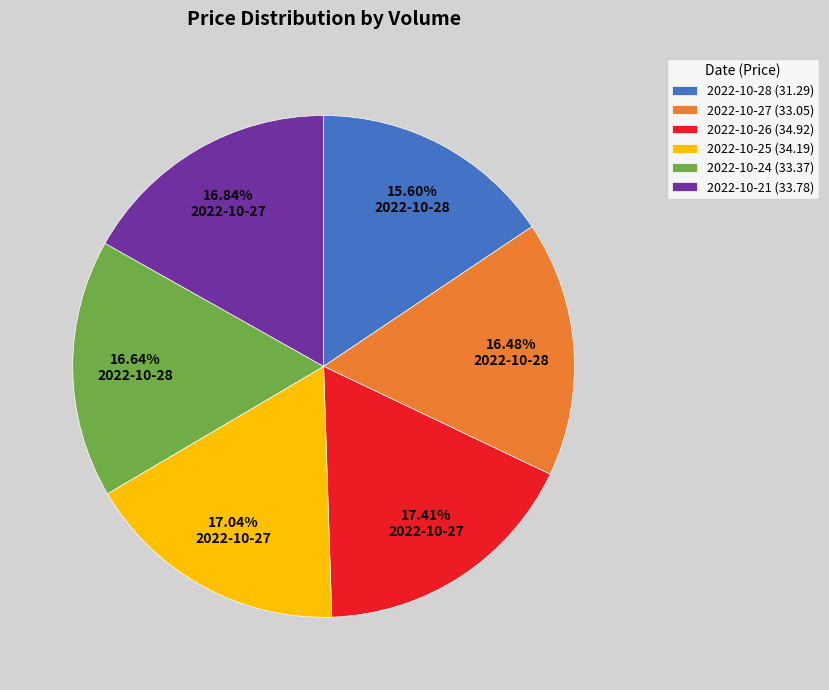

Do 2022-10-21 (33.78) and 2022-10-27 (33.05) together represent more than half of the pie?

No